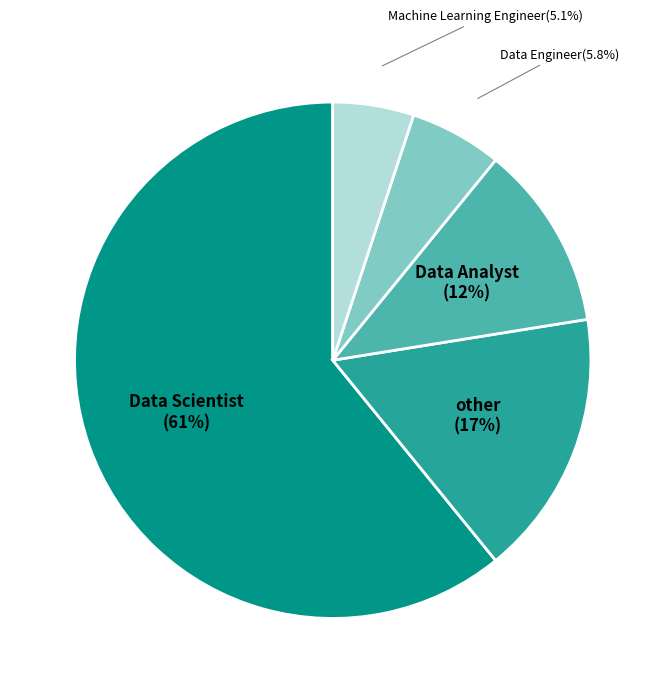

What percentage is the other slice, to the nearest percent?

17%